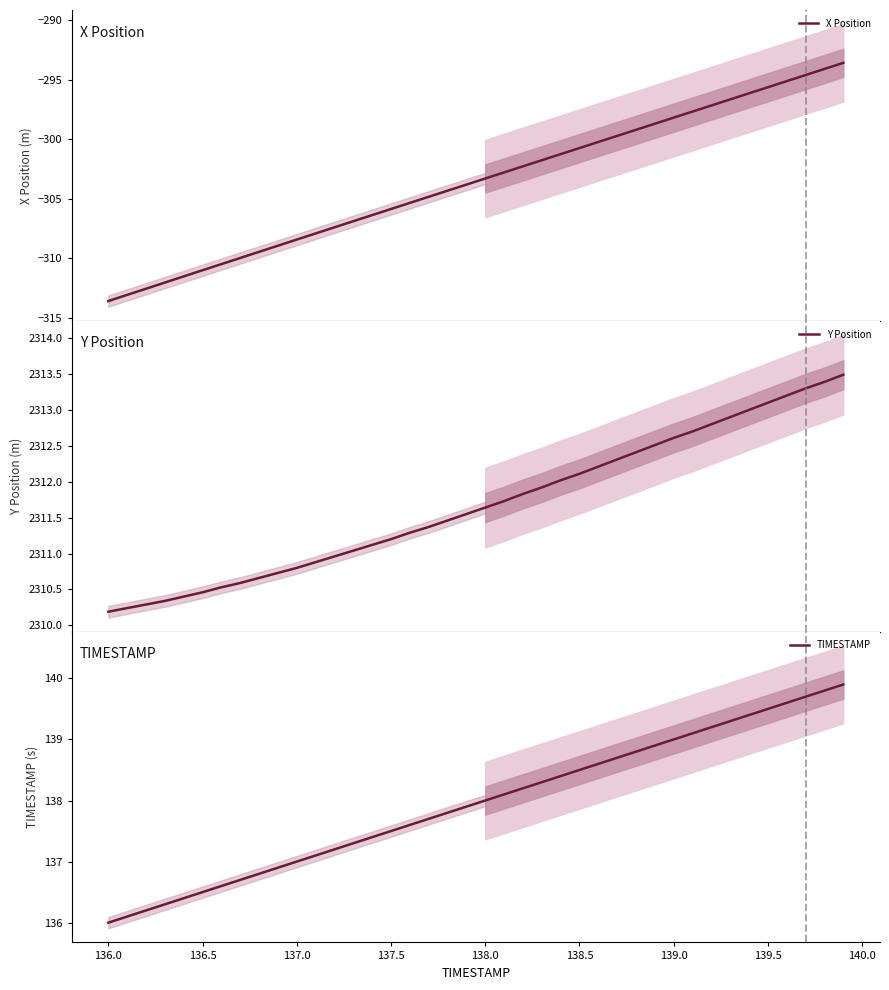

What is the highest value of the X Position series?

-293.6